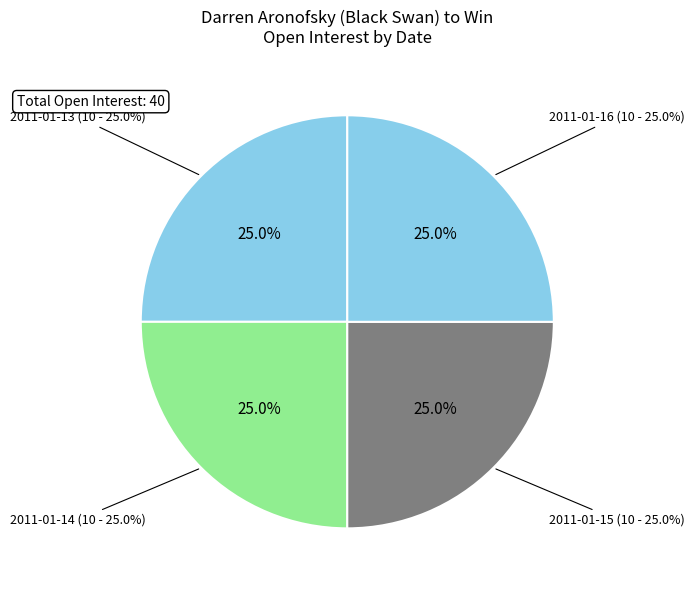

Count the number of slices in the pie.

6